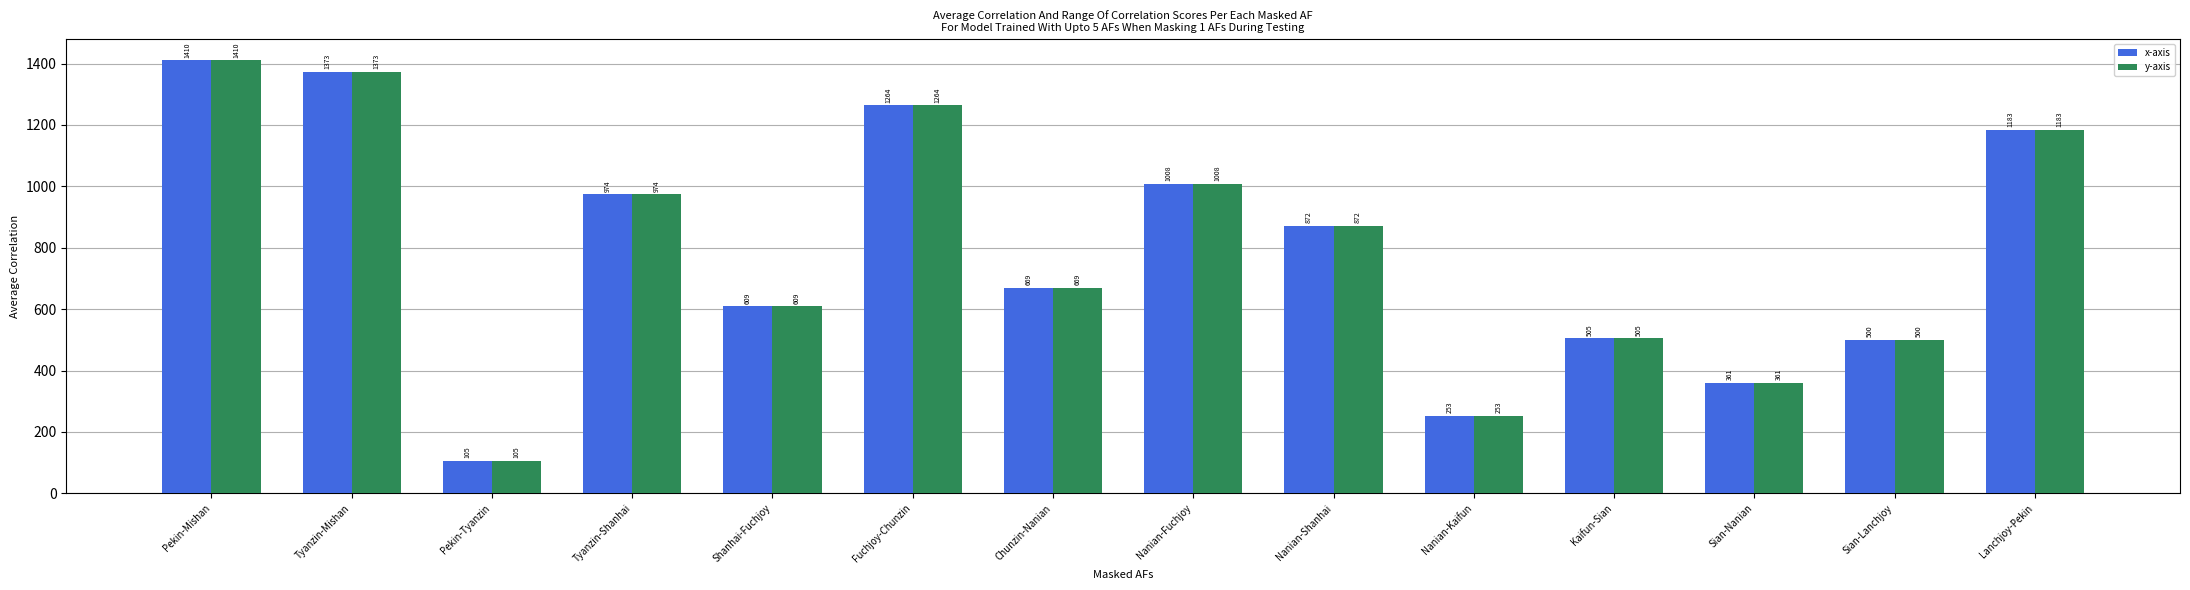

What is the difference between the y-axis values at Kaifun-Sian and Sian-Nanian?

144